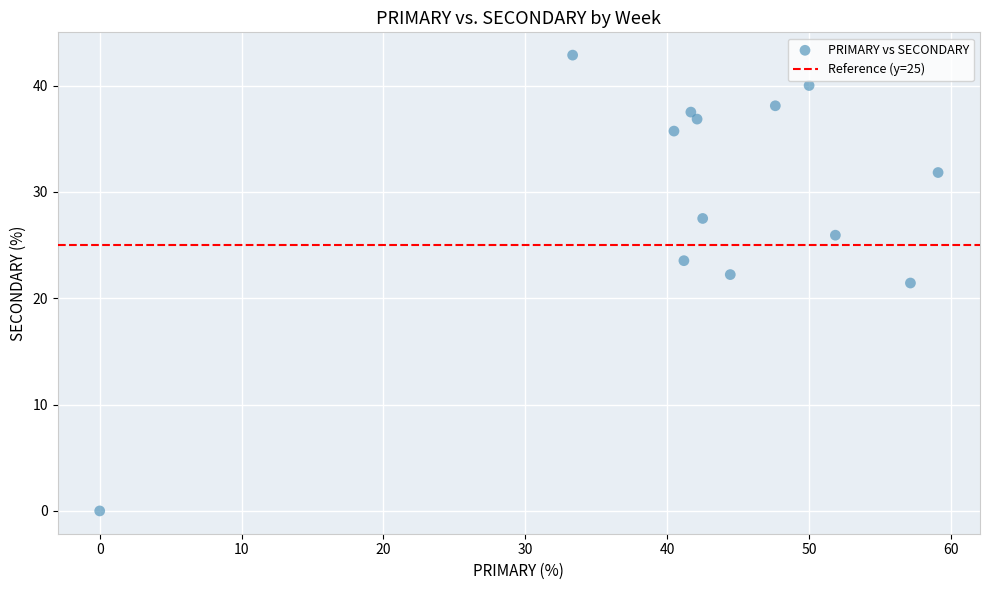

What is the range of Y values (max minus min)?

42.9